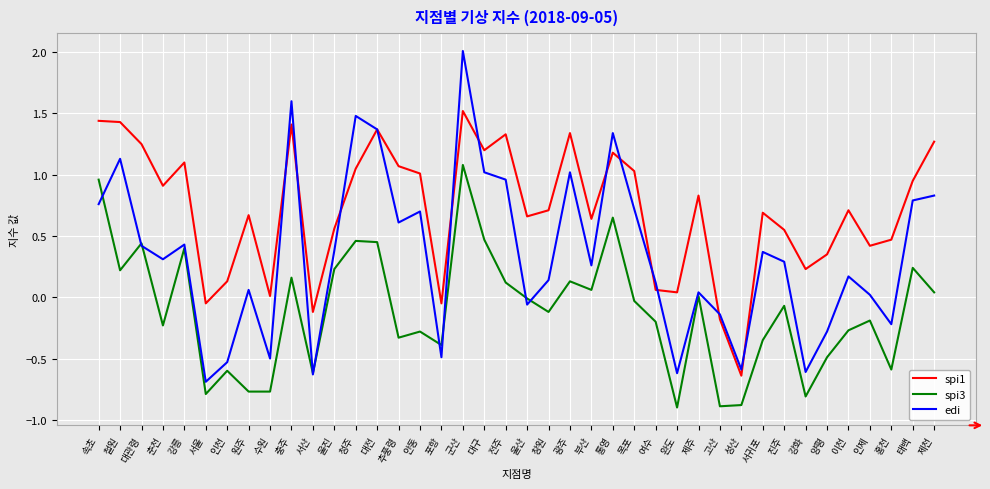

What is the difference between the maximum and minimum values in the spi1 series?

2.2